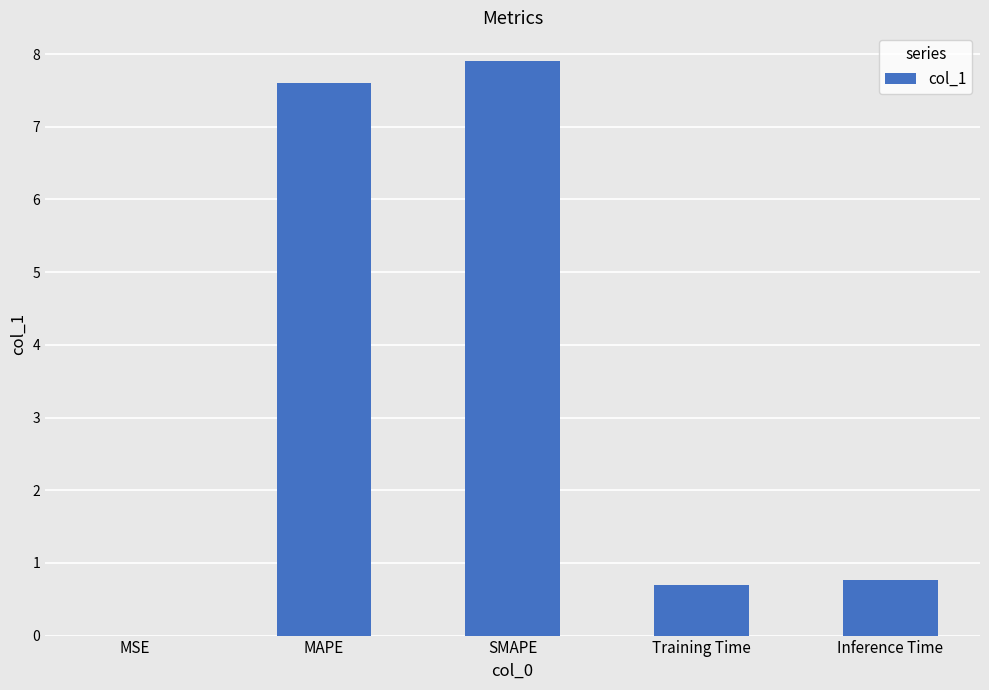

What is the difference between the values at MSE and Training Time?

0.7